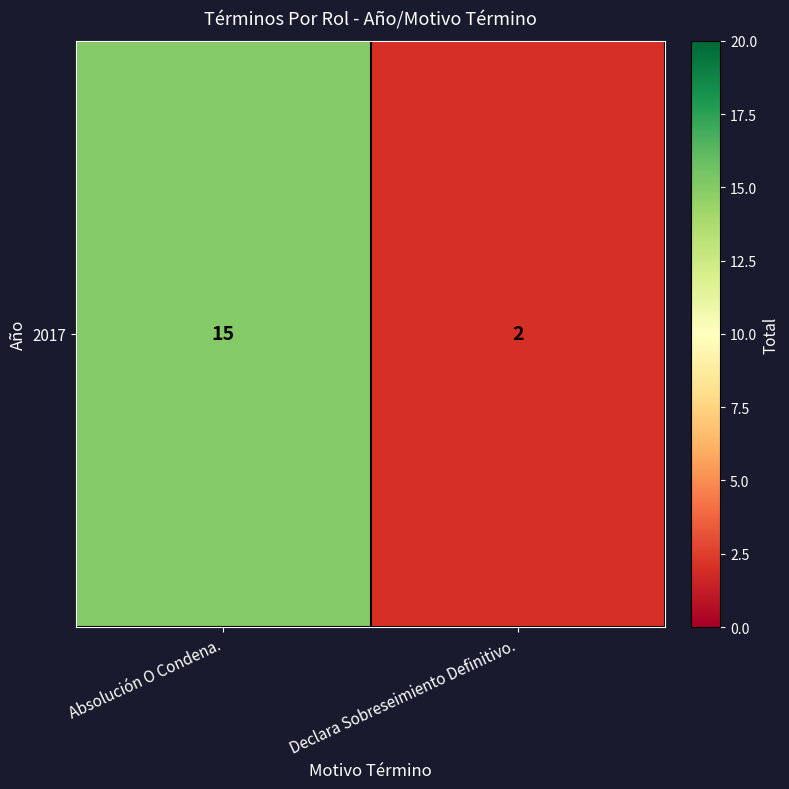

Reading right to left, what are all the values shown in this chart?

Declara Sobreseimiento Definitivo.=2	Absolución O Condena.=15